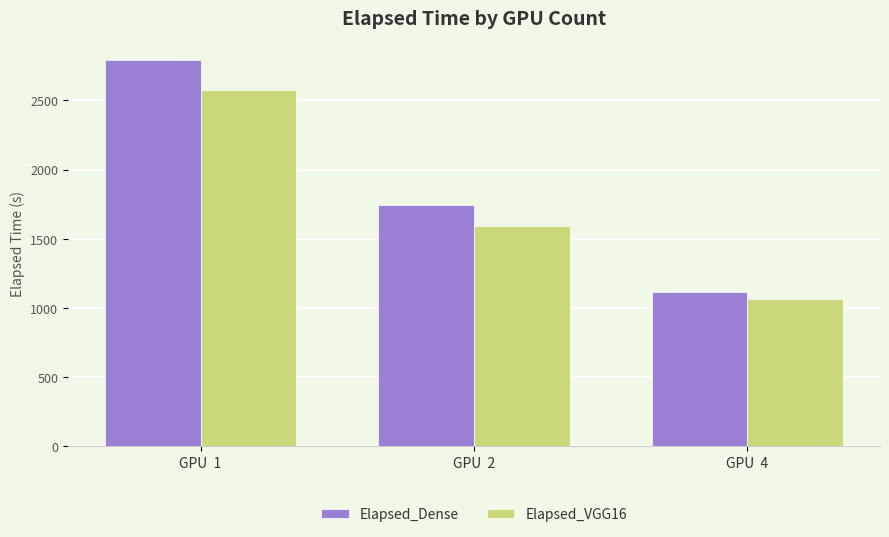

Which series changed the most between GPU  2 and GPU  4?

Elapsed_Dense